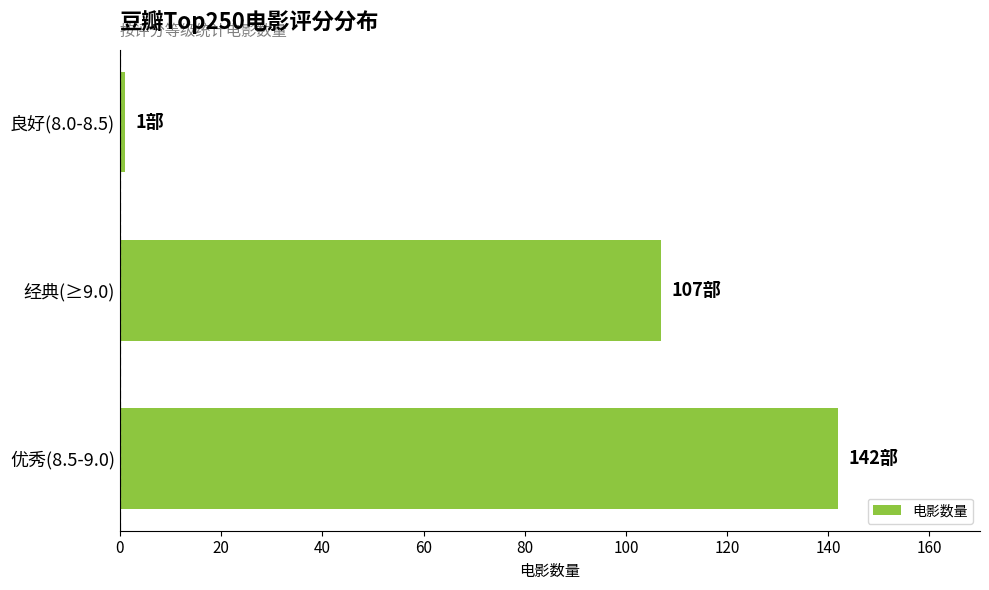

Which label corresponds to the largest value in the chart?

优秀(8.5-9.0)